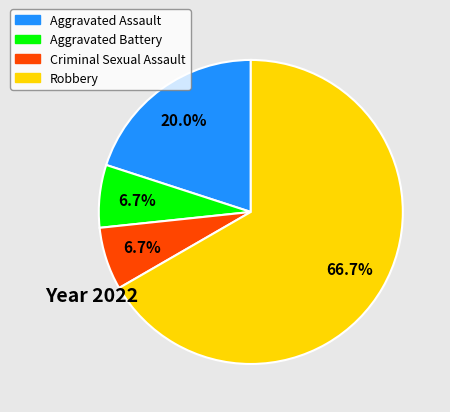

Is there a majority slice in this chart?

Yes